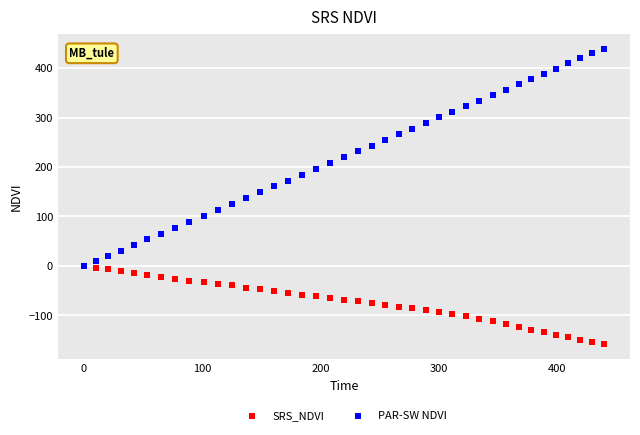

Which series has the widest spread of Y values?

PAR-SW NDVI